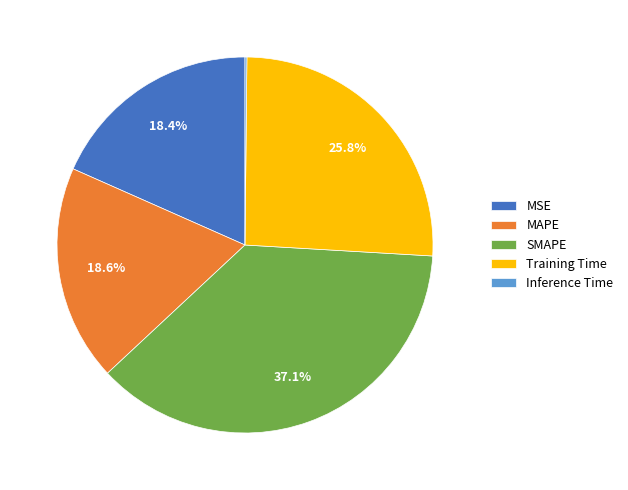

Do MSE and Training Time together represent more than half of the pie?

No